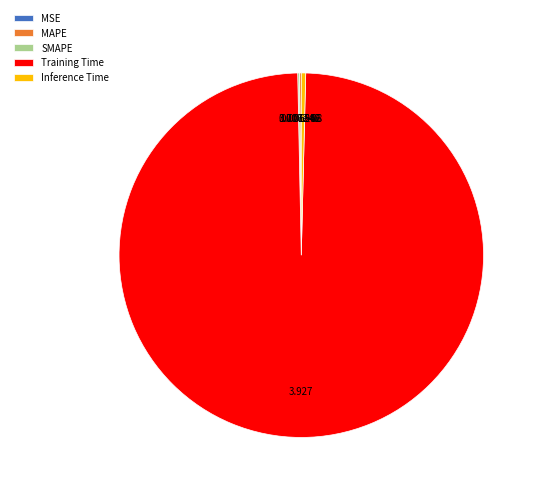

Which slice is the largest?

Training Time